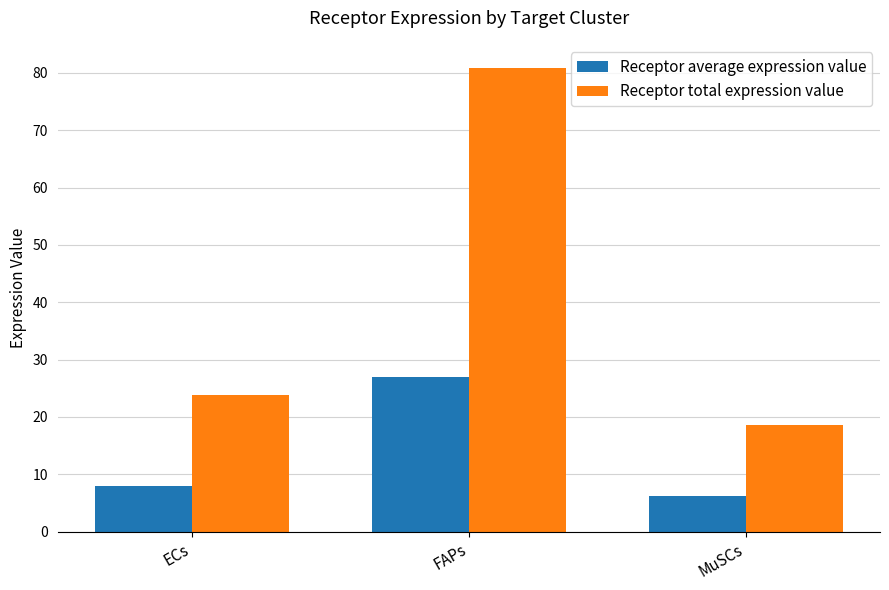

How many data points in Receptor average expression value are less than 7?

1